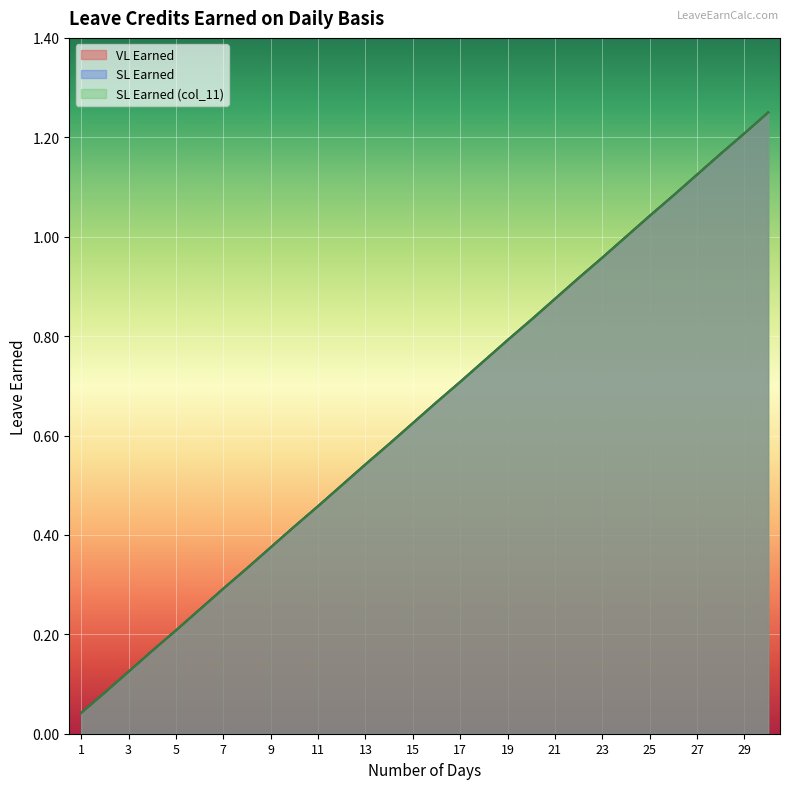

Where is SL Earned nearest to the value 0?

1